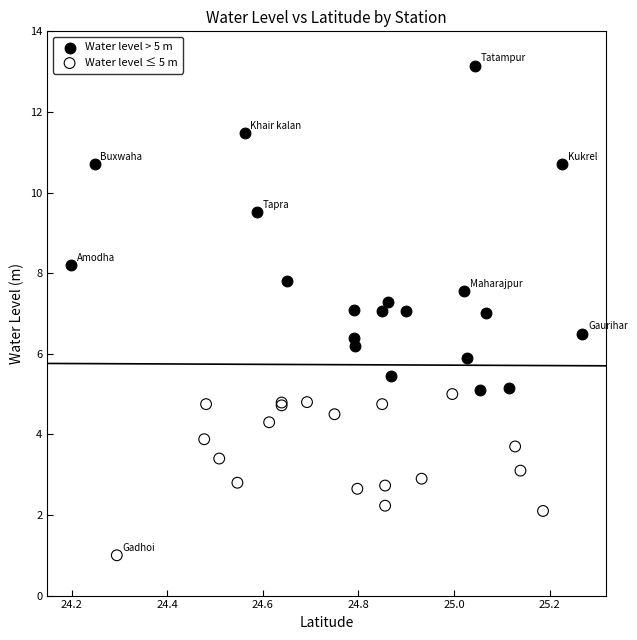

Which series contains the lowest Y value?

Water level ≤ 5 m